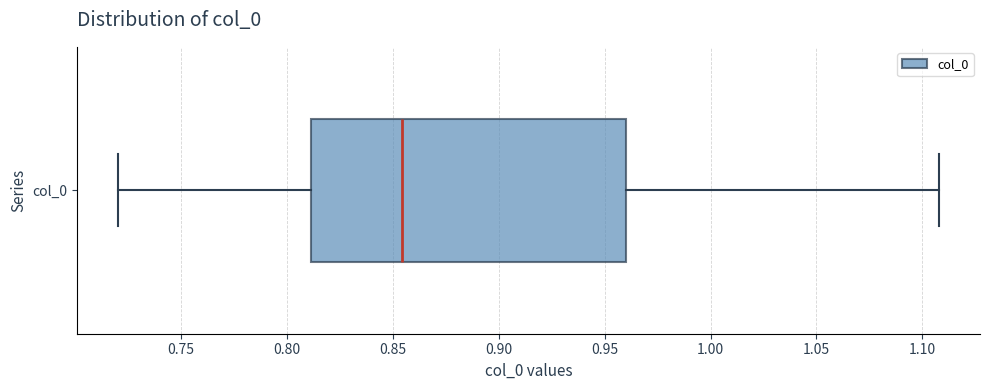

Transcribe this box plot: give where the median line is, the range the box spans, and where the two whiskers end, as read against the x-axis. The values are not printed on the chart, so give them approximately, as read against the axis.

median 0.855, box 0.810 to 0.960, whiskers 0.720 to 1.110